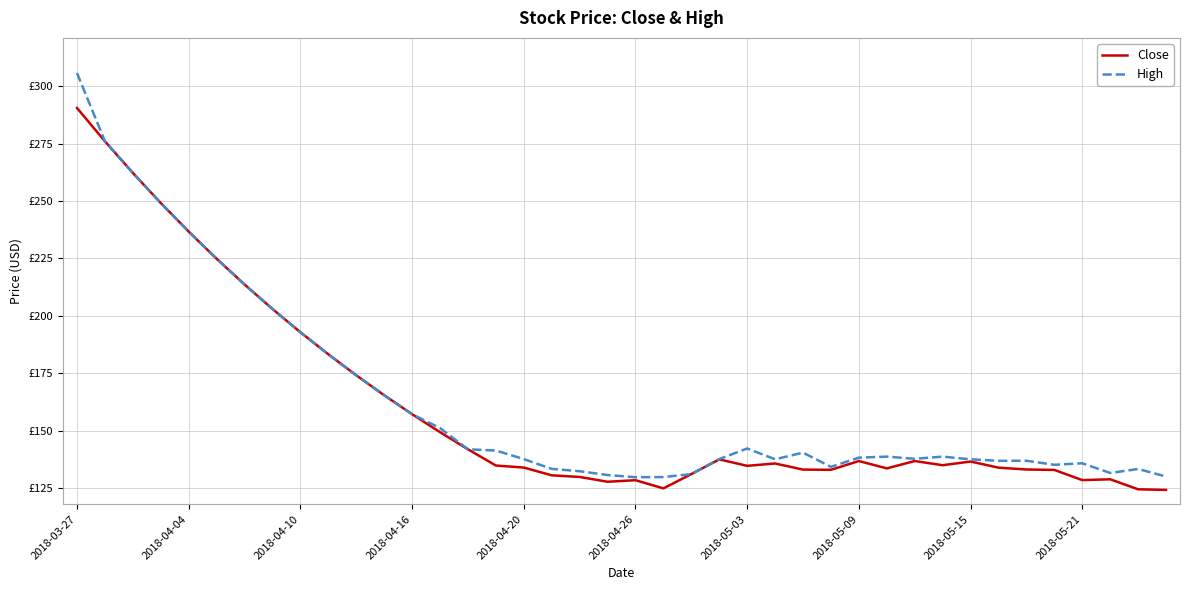

Is this an area chart (filled region under the line)?

No